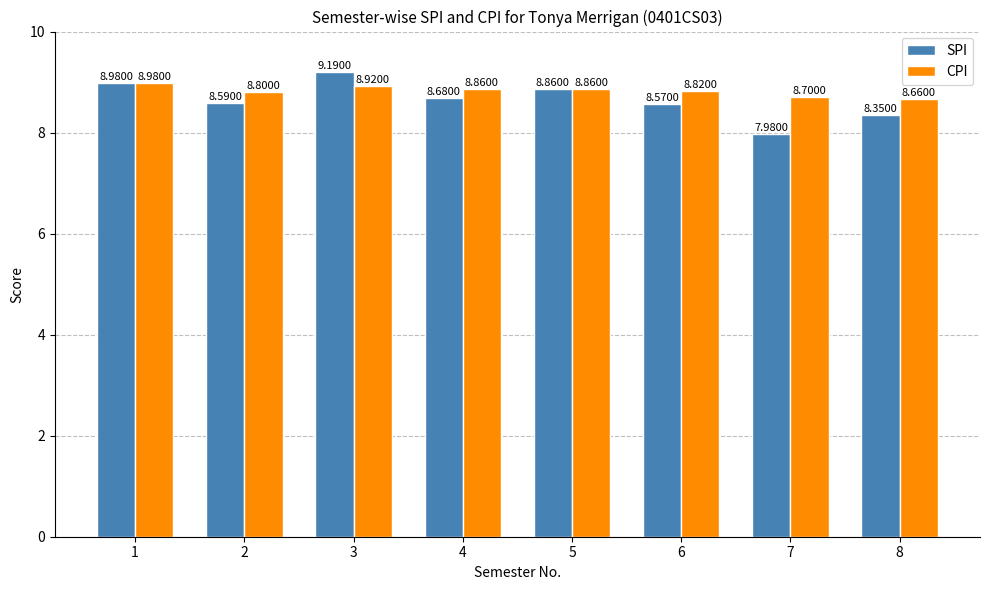

What is the total value across all series at 5?

17.7